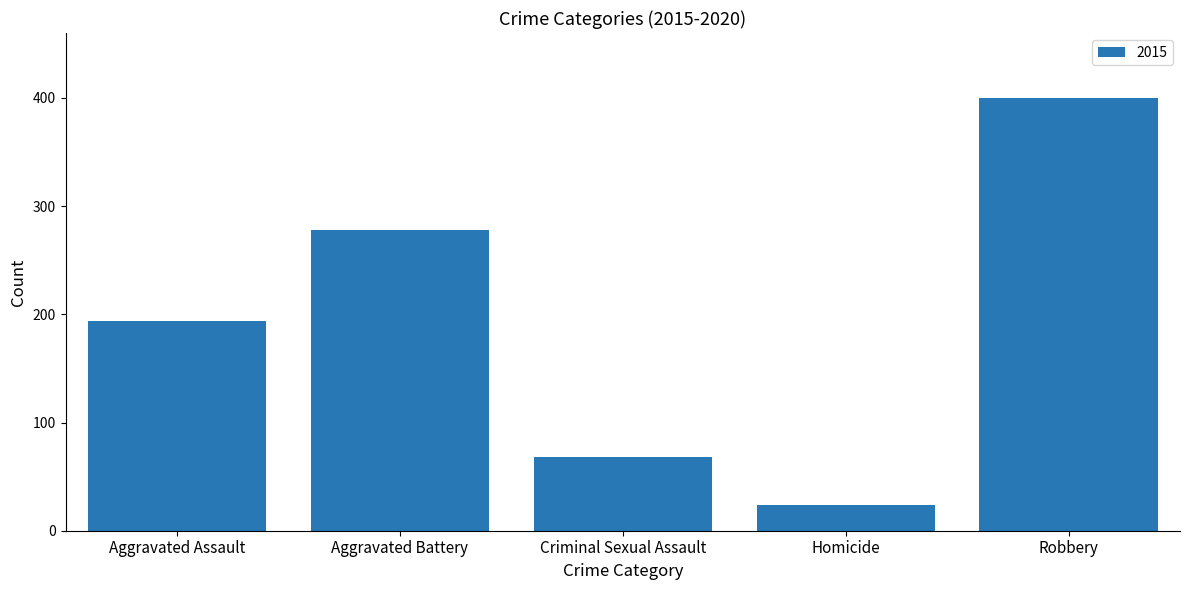

The chart shows a value of 194 at Aggravated Assault. True or false?

True